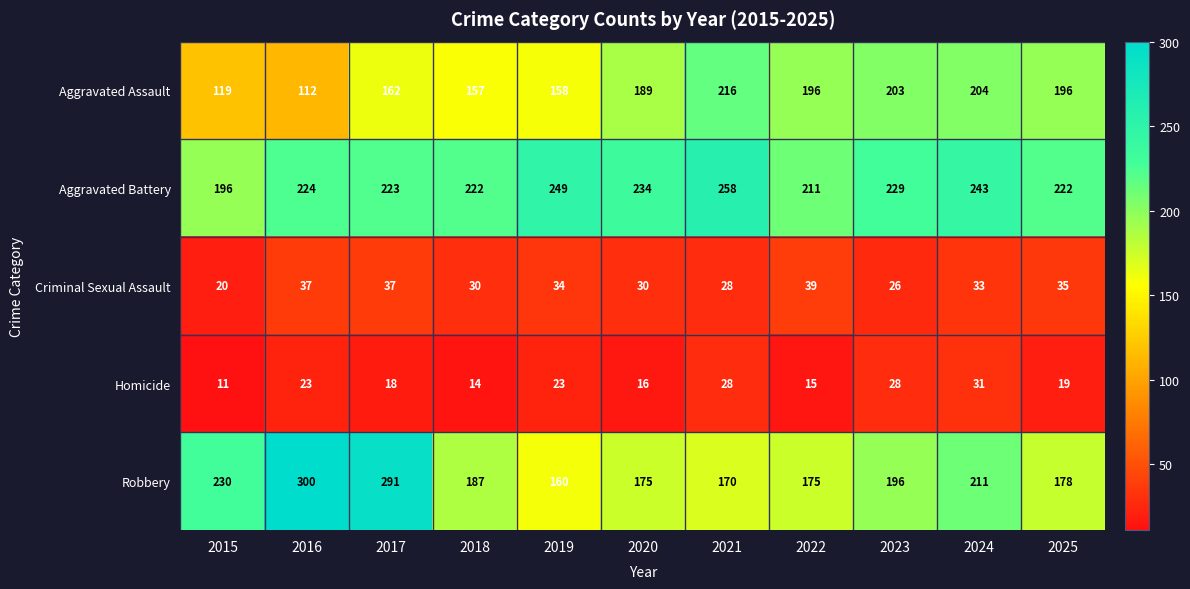

At how many categories does at least one series exceed 152?

11